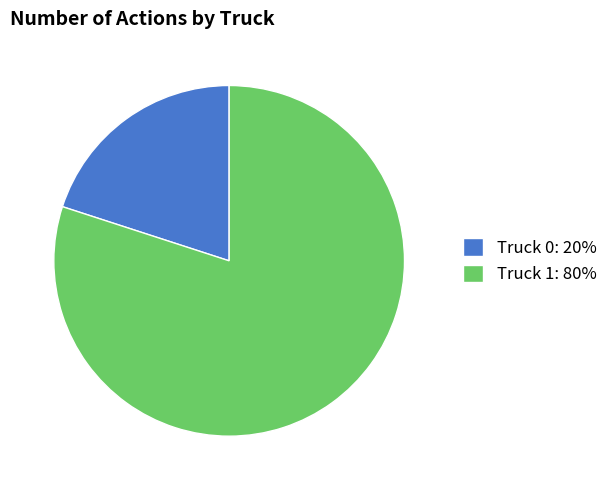

Which category has the biggest portion of the pie?

Truck 1